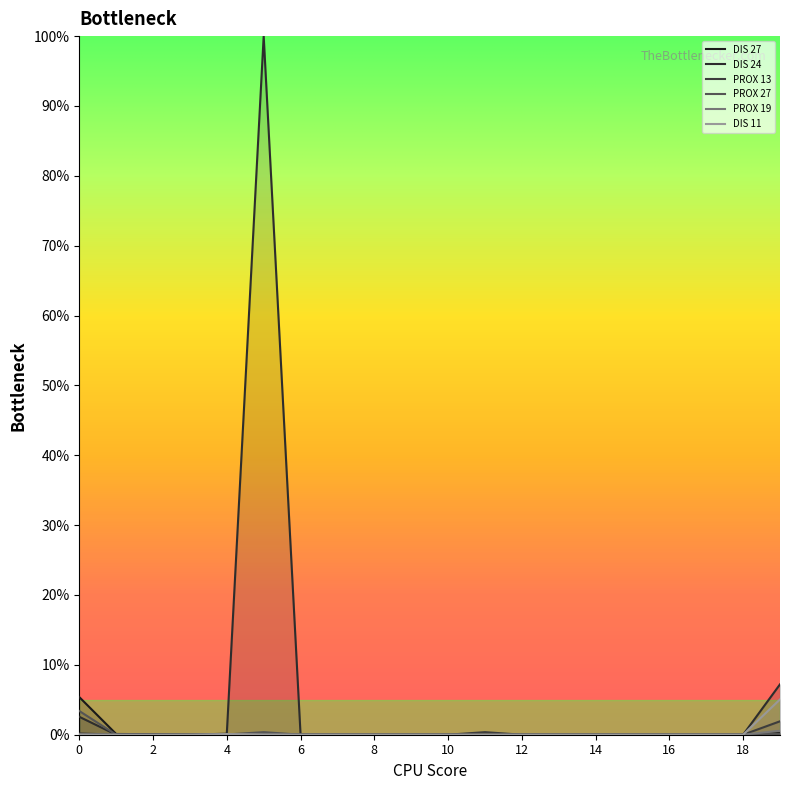

Is it true that DIS 24 equals 0.1 at 19?

True